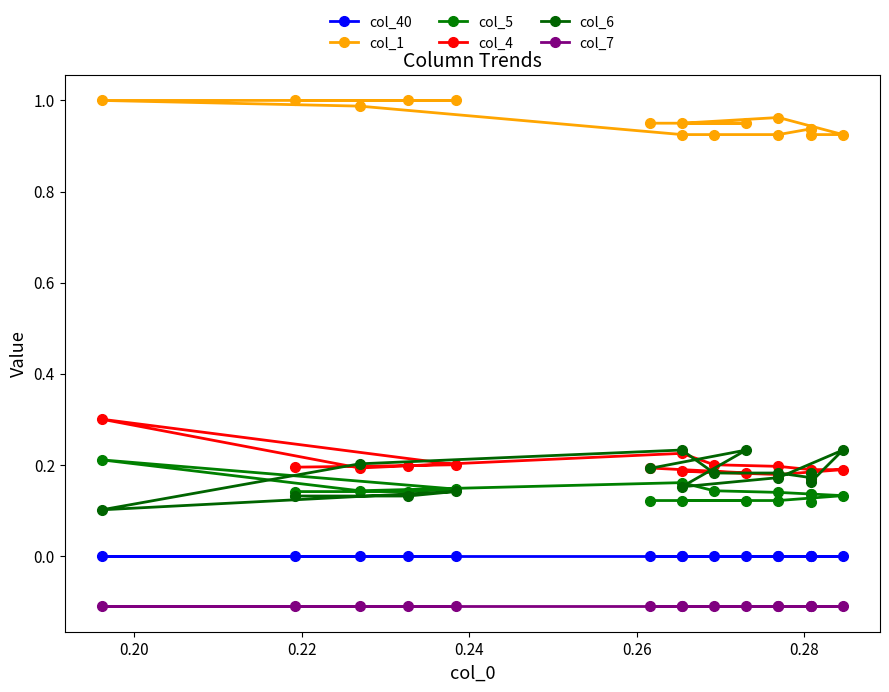

True or false: col_7 and col_40 cross at least once.

False